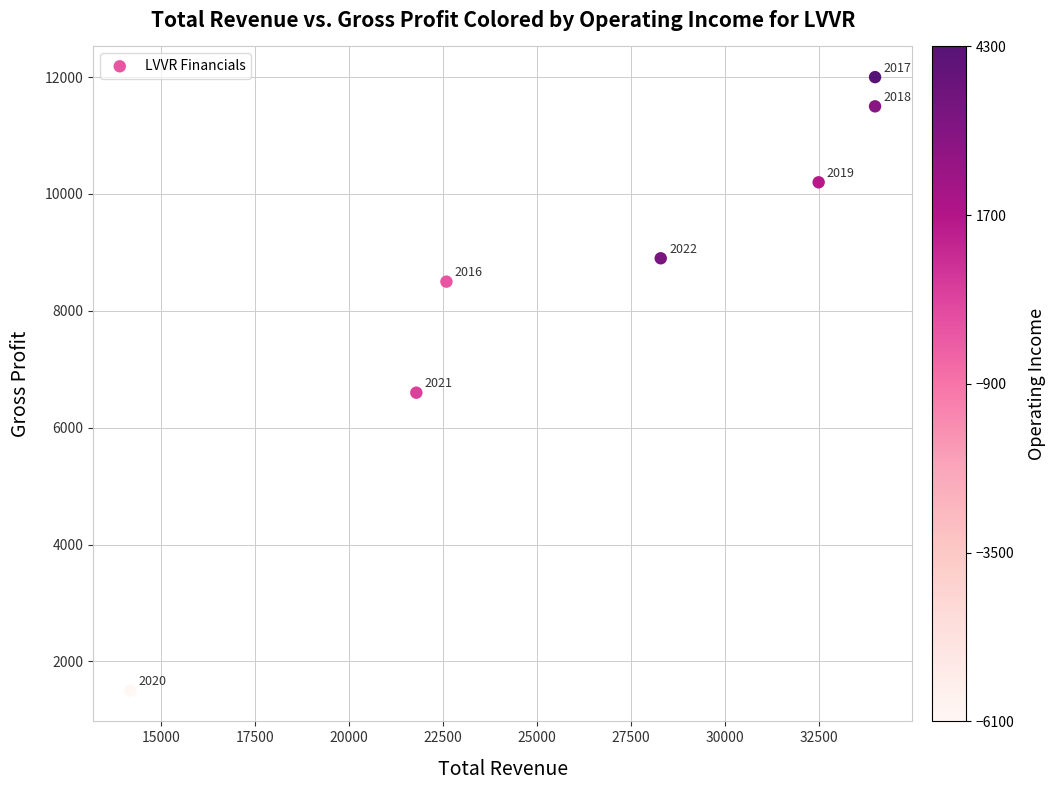

What Y value in the scatter plot is closest to 6750?

6600